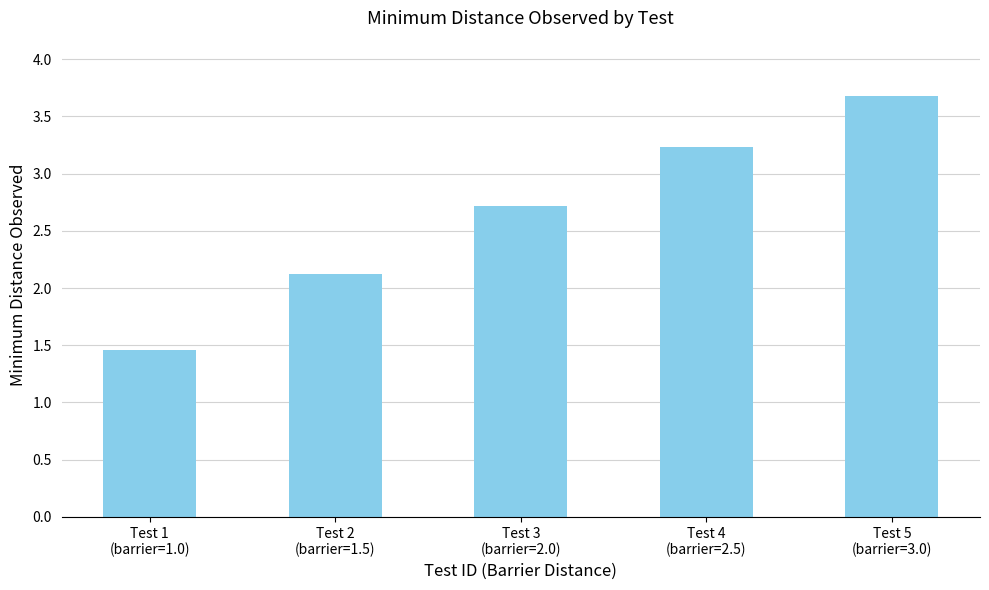

The value at Test 2
(barrier=1.5) is 1.5. True or false?

False